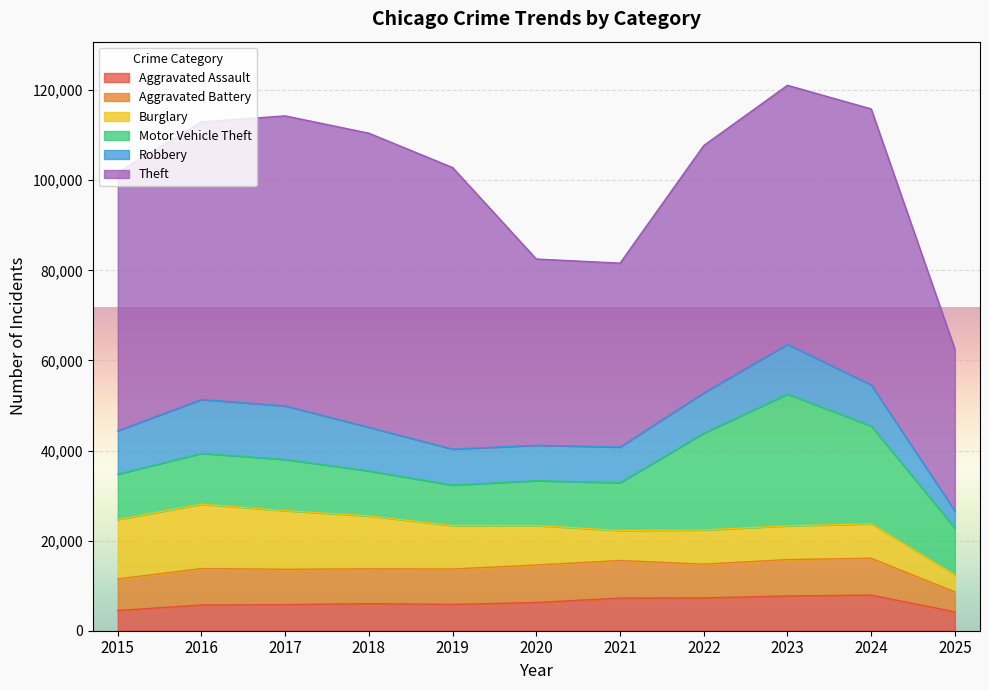

What is the difference between the highest and lowest values at 2015?

52873